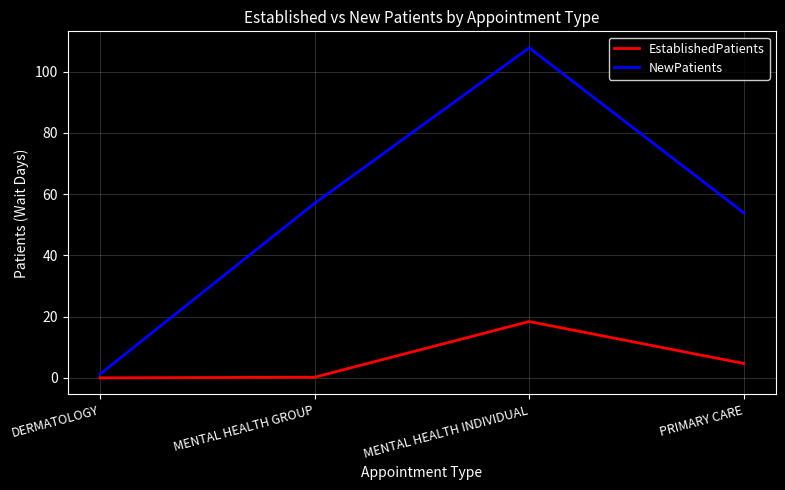

The EstablishedPatients series shows 4.7 at PRIMARY CARE. True or false?

True